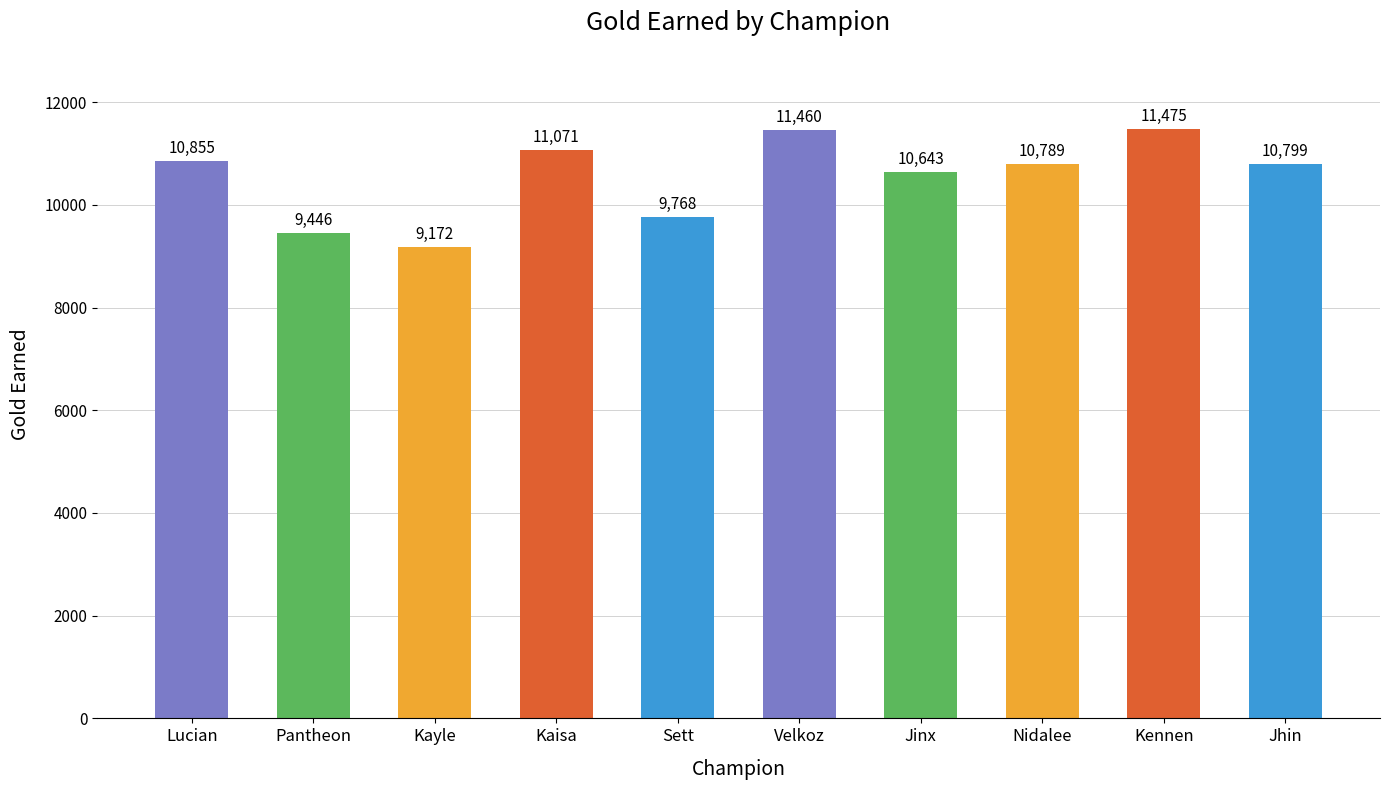

The value at Pantheon is 9446. True or false?

True